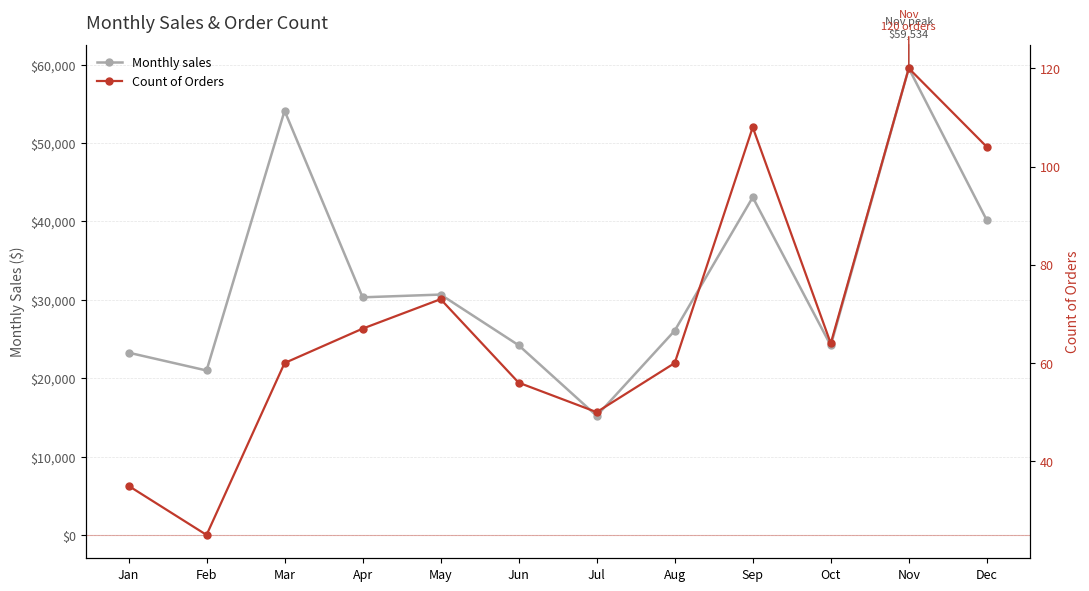

Does the chart display data point markers on the line(s)?

Yes